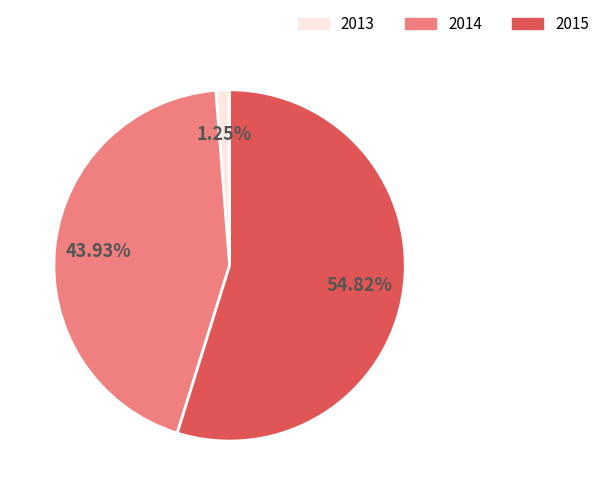

To the nearest percent, what is the difference between the largest and smallest slice percentages?

54%